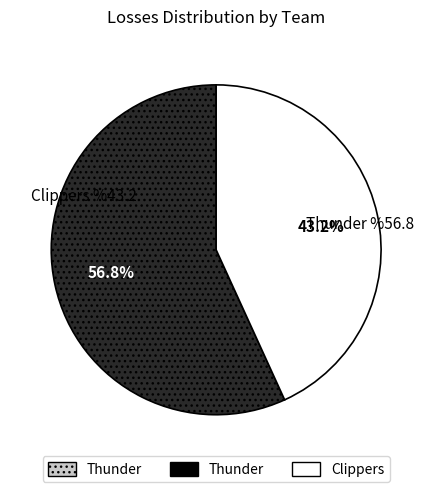

How many segments does this pie chart have?

2